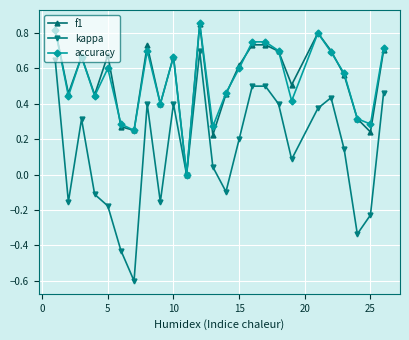

How many categories are shown in the chart?

25